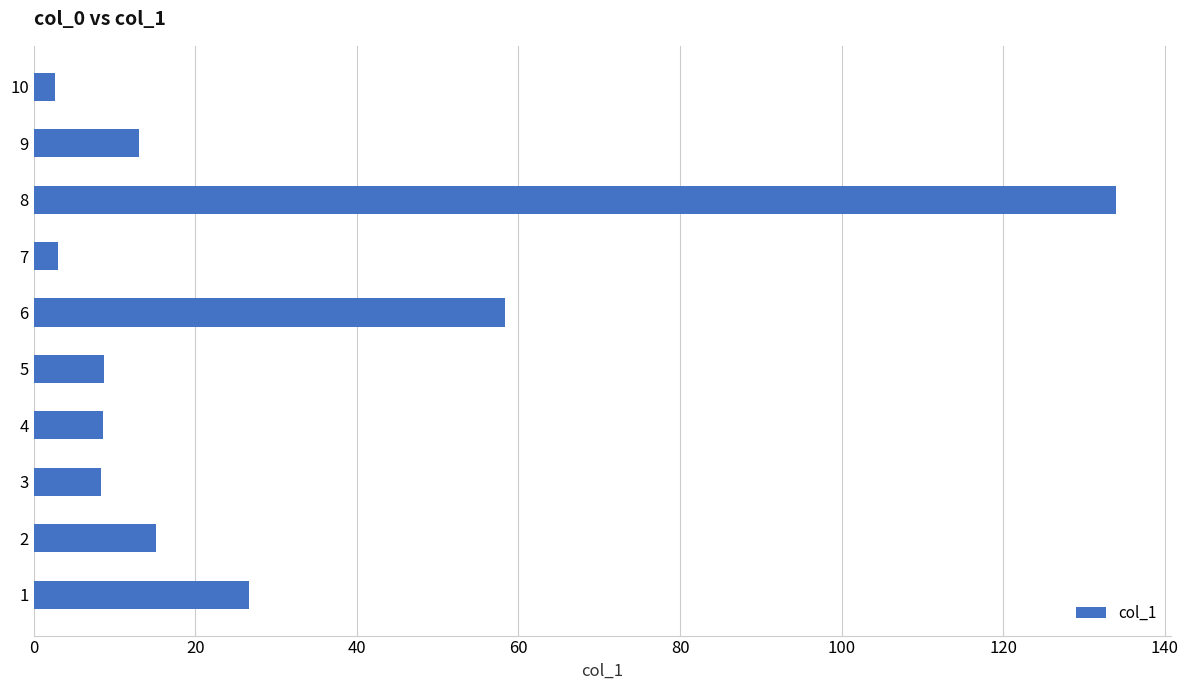

Approximately how many times larger is the value at 9 compared to 2?

0.9